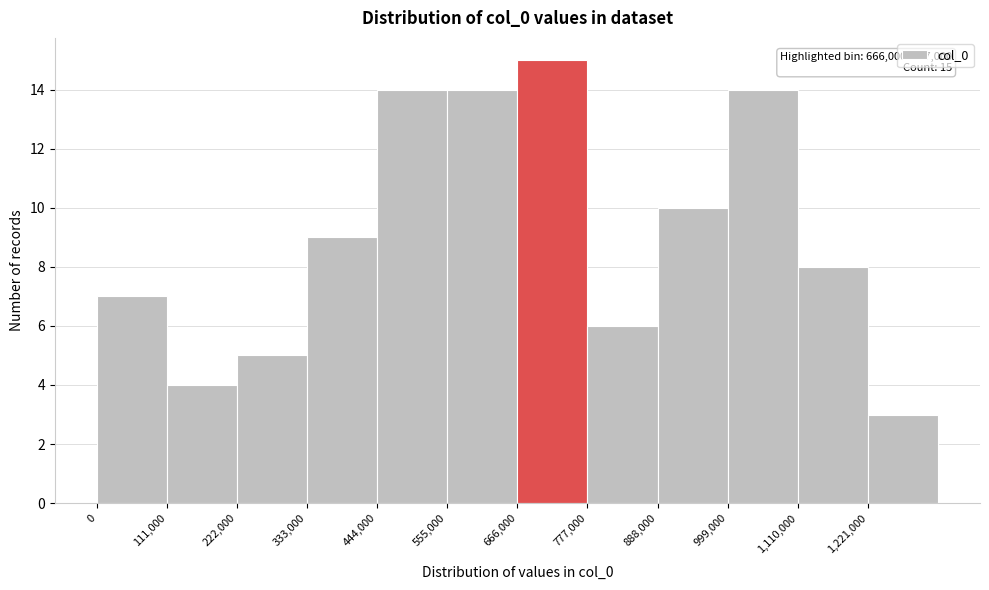

Over which range of the x-axis is the bar tallest?

660000 to 780000